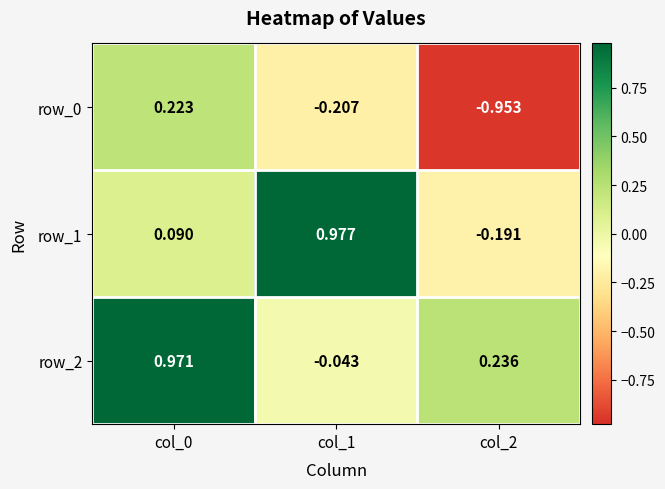

Is the value of row_2 at col_0 greater than the value of row_1 at col_1?

No